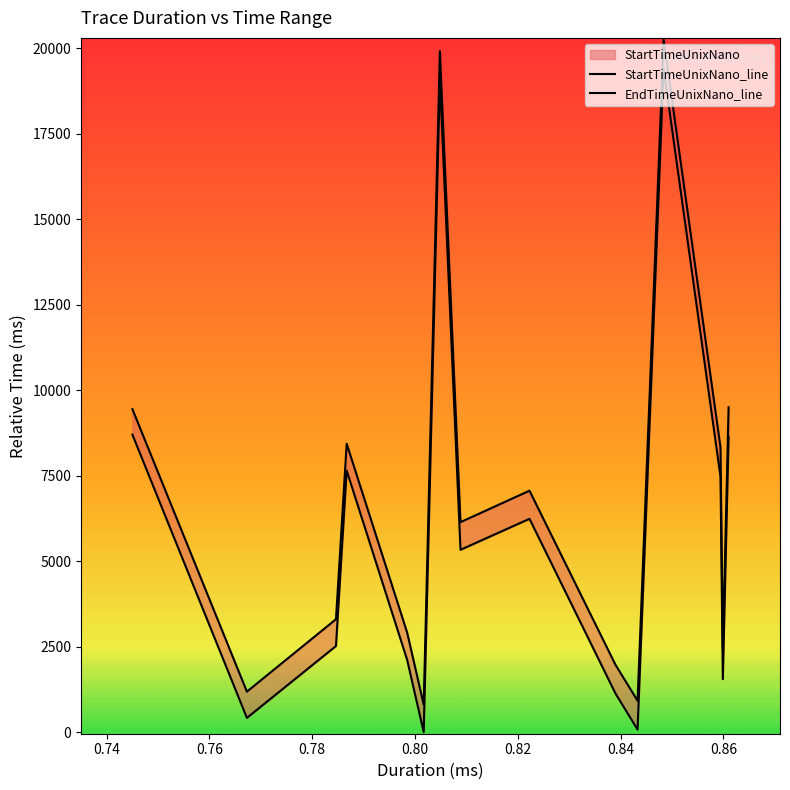

True or false: StartTimeUnixNano_line has a value of 11544.9 at 0.82.

False